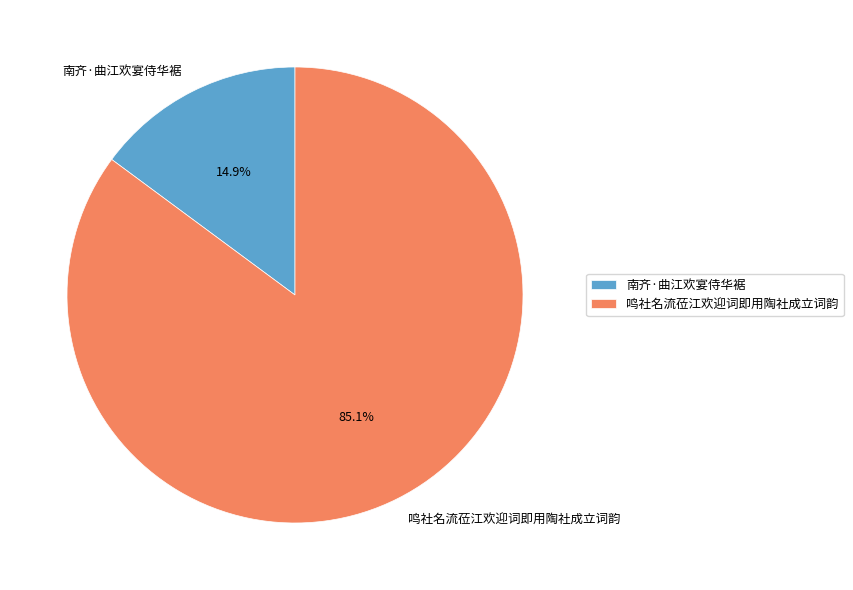

To the nearest percent, what percentage of the pie is 南齐·曲江欢宴侍华裾?

15%